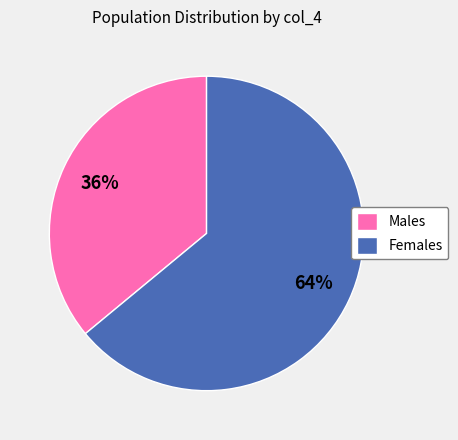

The Females slice represents 64% of the pie. True or false?

True